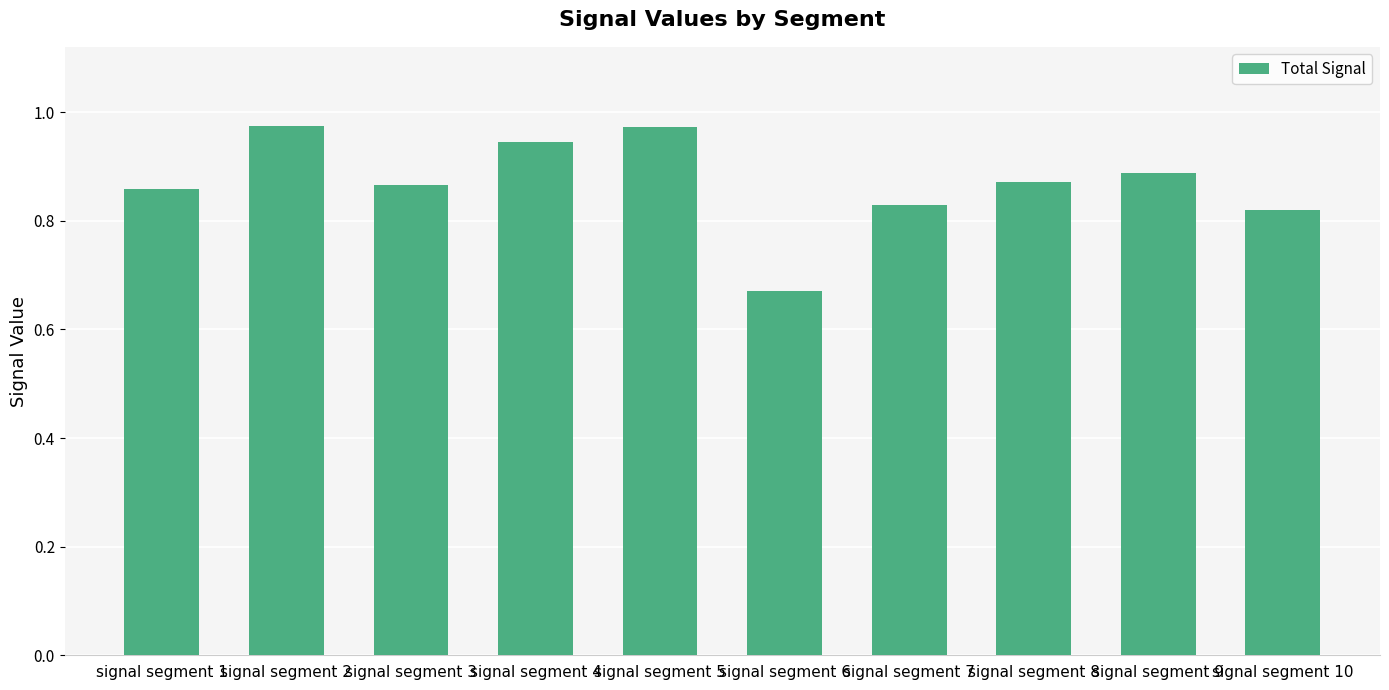

Is it true that the value at signal segment 8 is 1.3?

False